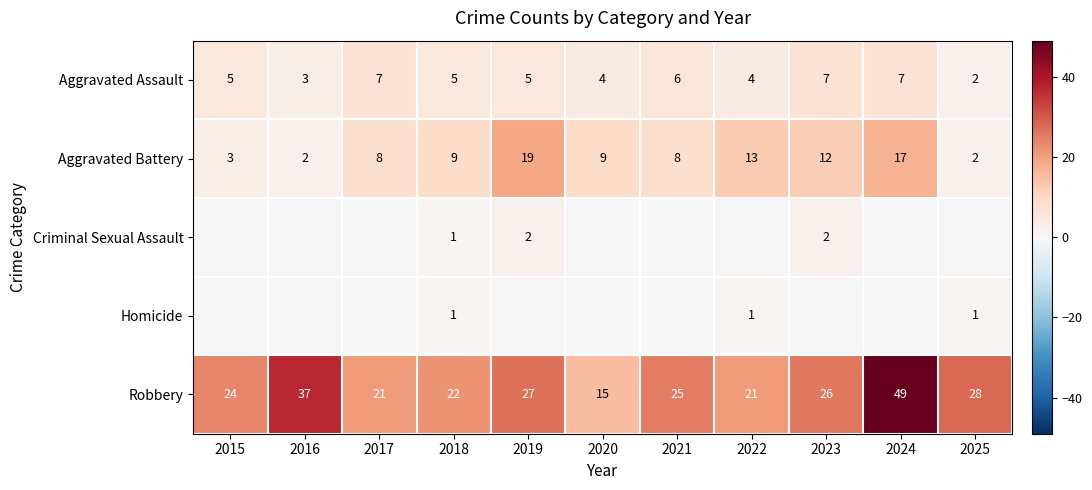

What is the difference between the Robbery values at 2022 and 2021?

4